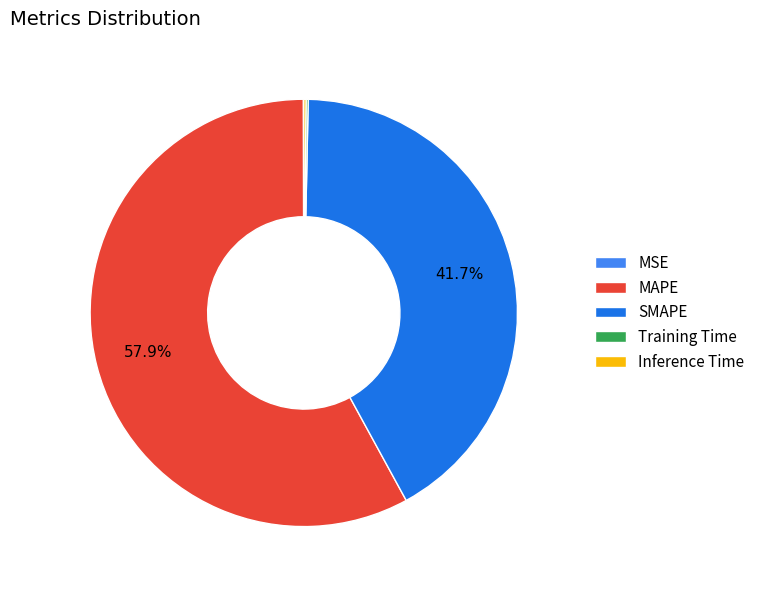

Does MAPE account for over 50% of the chart?

Yes